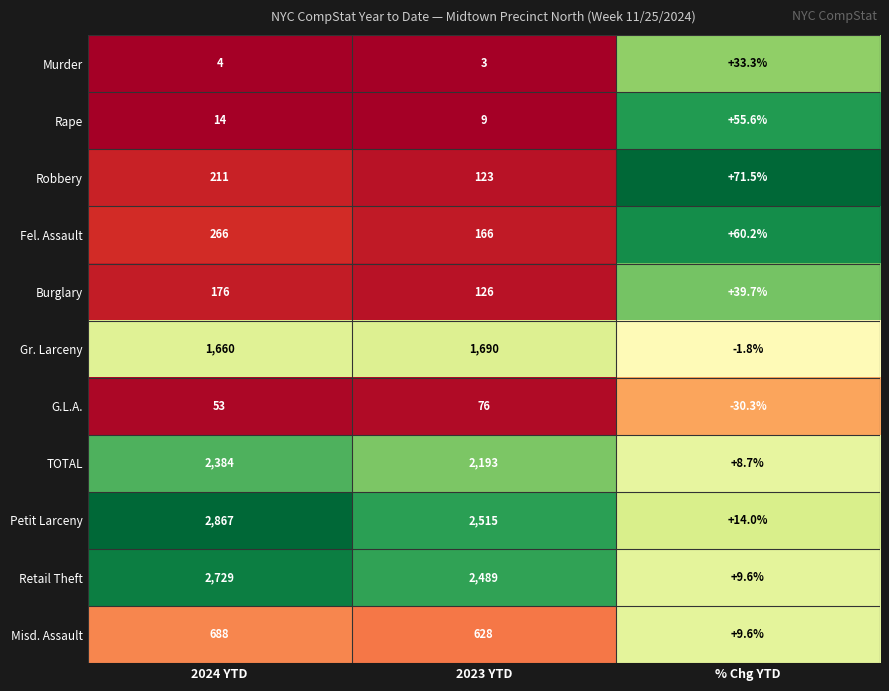

The Fel. Assault series shows 91.7 at 2023 YTD. True or false?

False